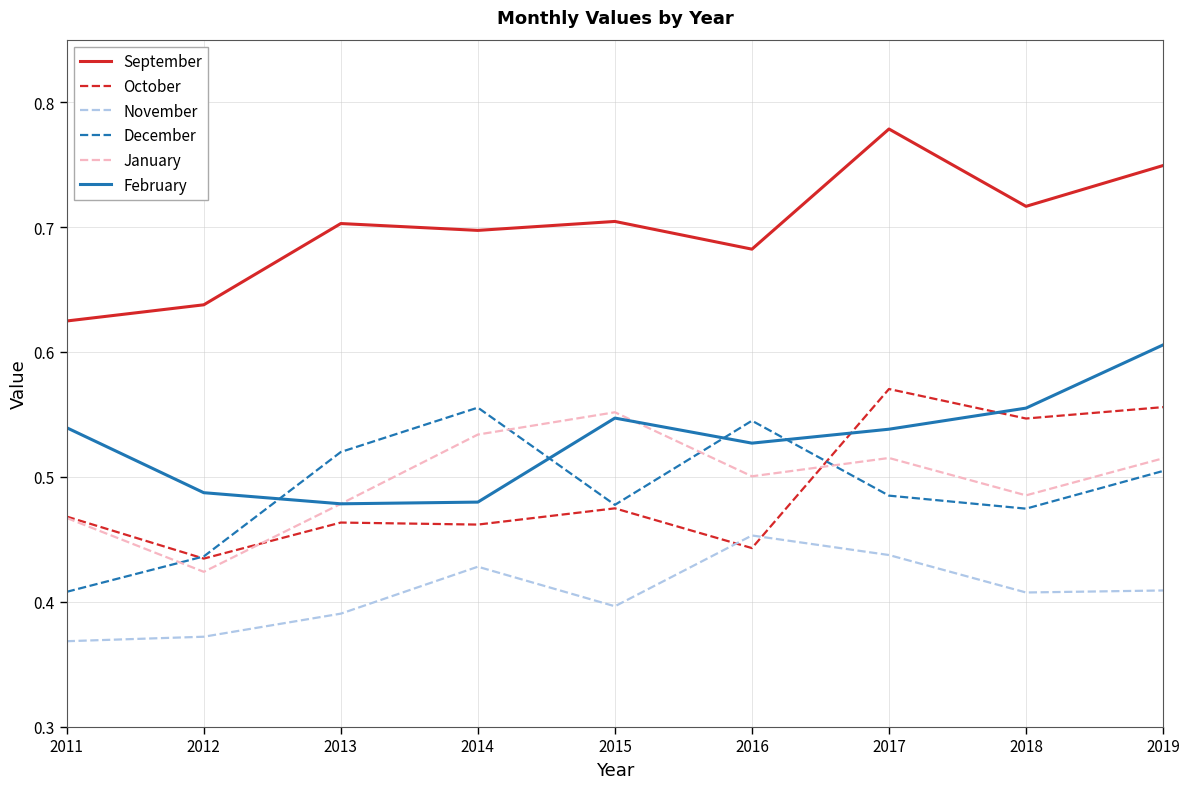

True or false: November and December cross at least once.

False